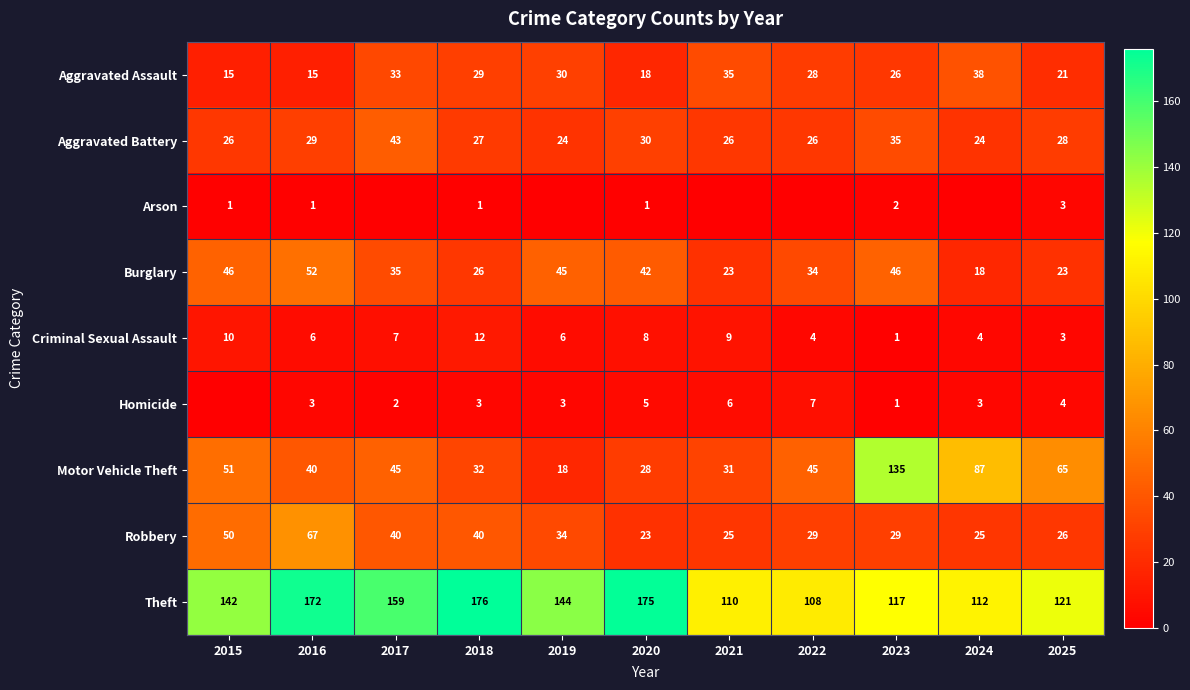

At which category is the sum across all series the highest?

2023